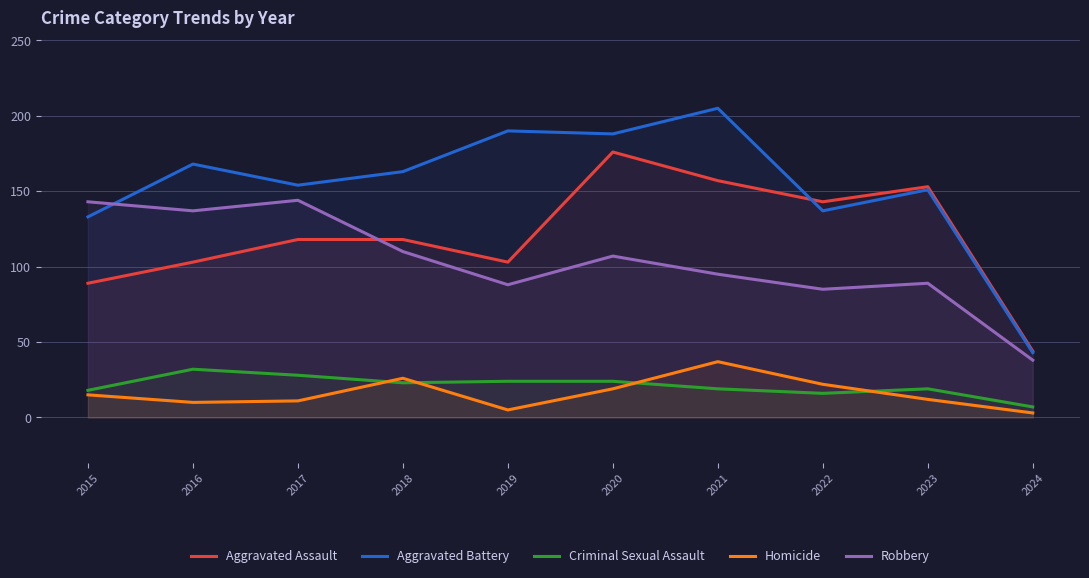

Rank the categories by Homicide value from lowest to highest.

2024, 2019, 2016, 2017, 2023, 2015, 2020, 2022, 2018, 2021